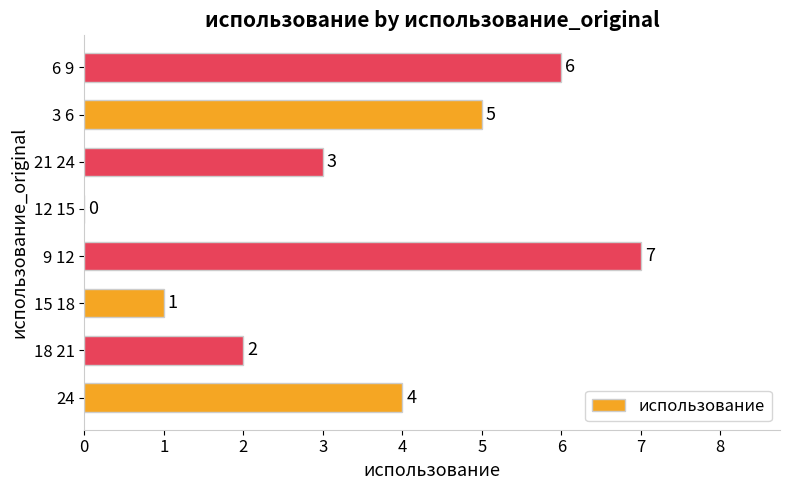

Which category has the highest value across all series?

9 12